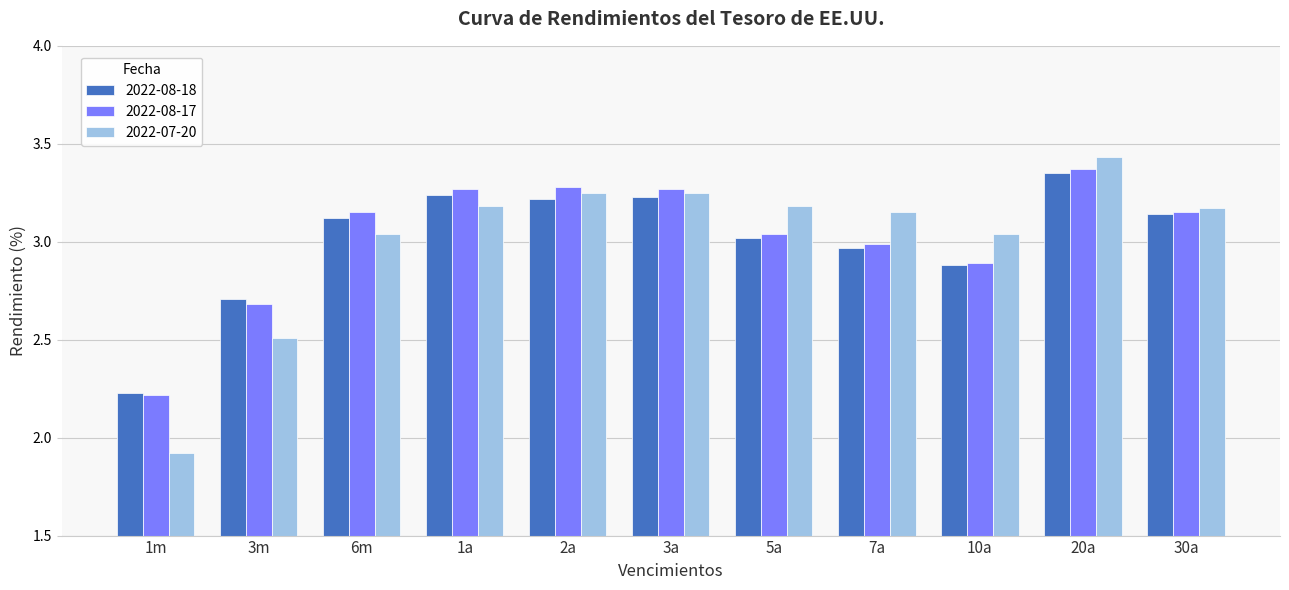

The 2022-08-18 series shows 2.9 at 1m. True or false?

False